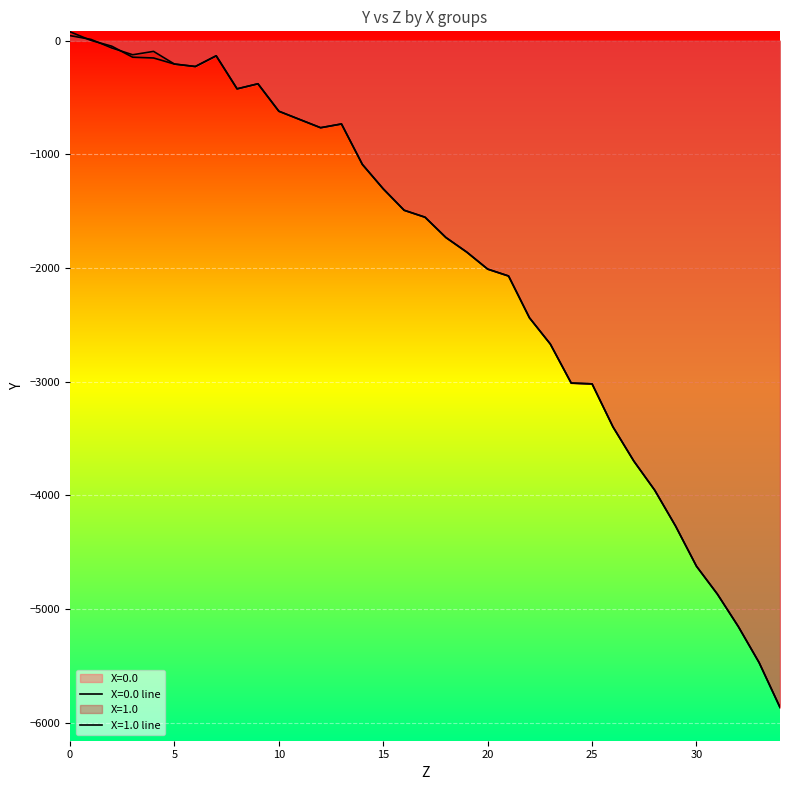

How many interior local peaks does the X=1.0 series have?

3